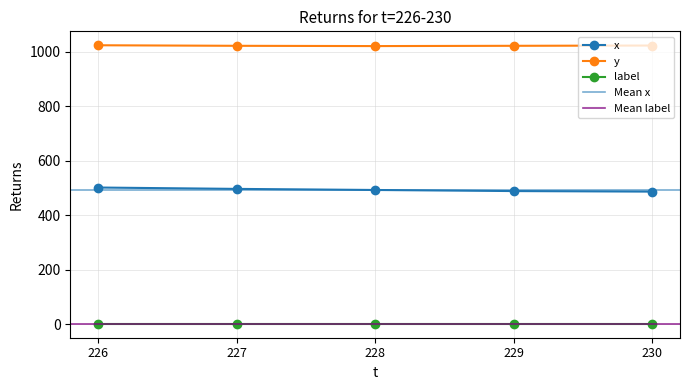

List the labels in order of y value, largest first.

226, 230, 227, 229, 228